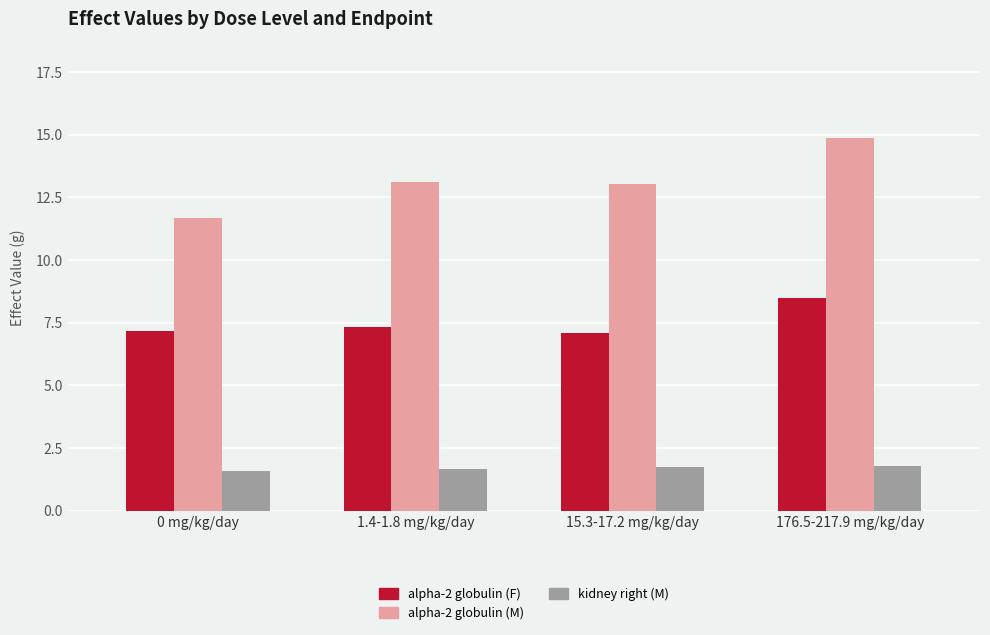

The alpha-2 globulin (F) series shows 2.0 at 1.4-1.8 mg/kg/day. True or false?

False